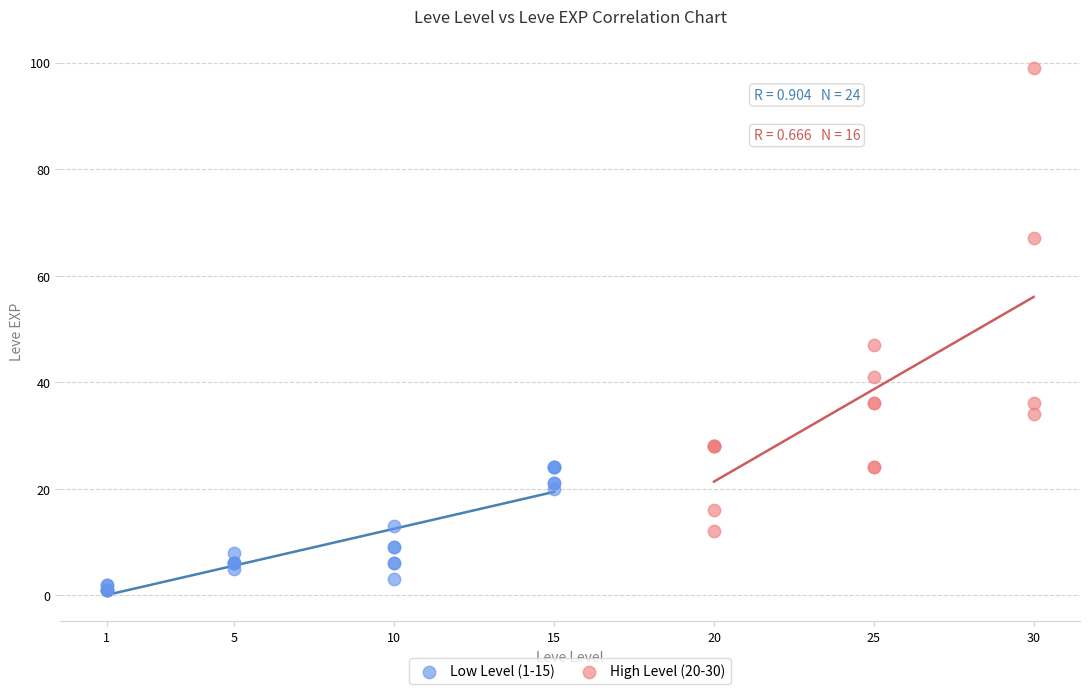

Which series contains the lowest Y value?

Low Level (1-15)